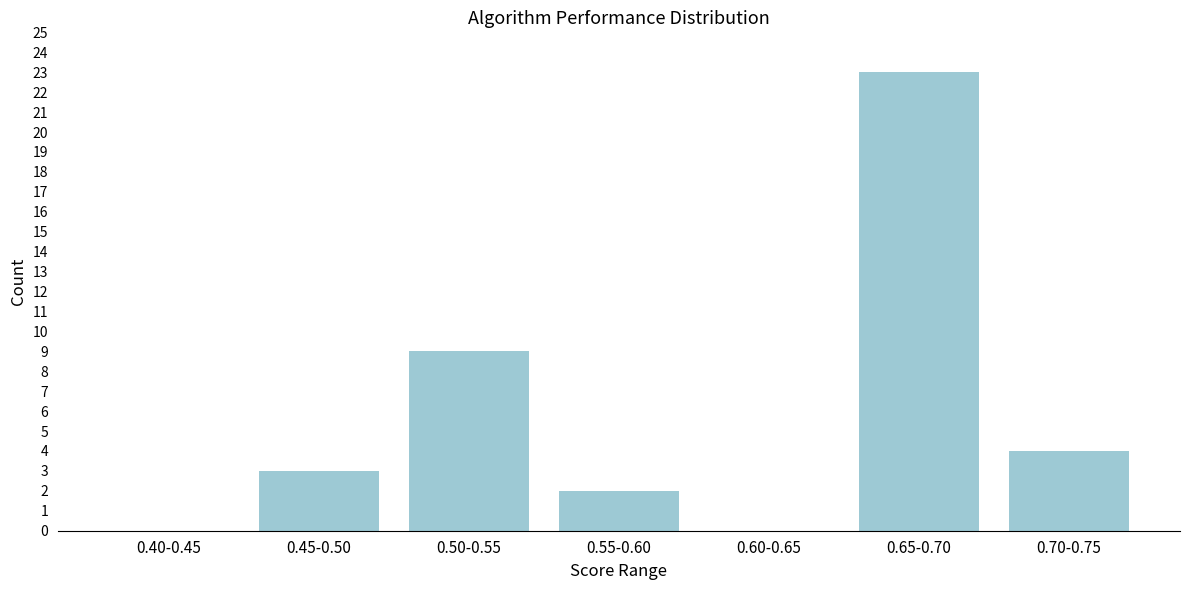

Reading left to right, extract all data points from this chart.

0.40-0.45=0	0.45-0.50=3	0.50-0.55=9	0.55-0.60=2	0.60-0.65=0	0.65-0.70=23	0.70-0.75=4